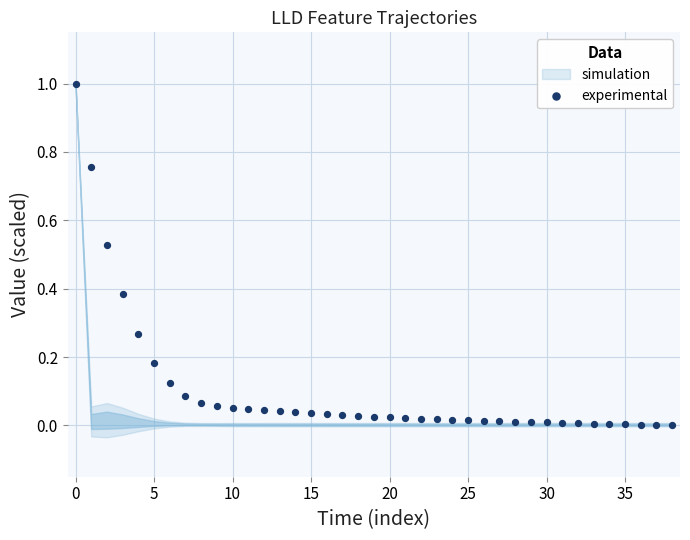

What is the range of Y values (max minus min)?

1.0